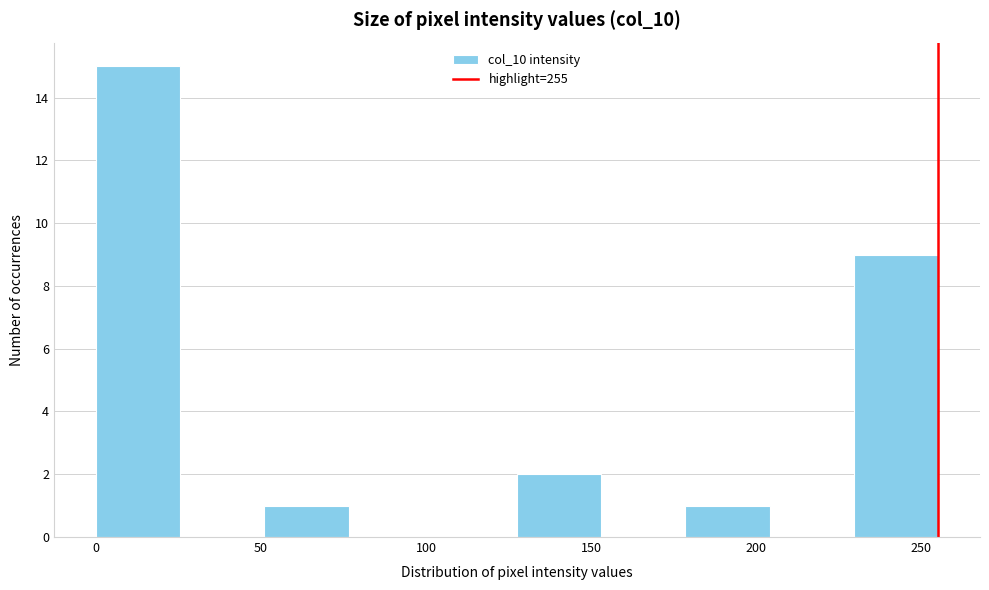

Reading left to right, list every bar in this chart as the range it spans on the x-axis followed by its height. Neither the bar edges nor the heights are printed on the chart, so give them approximately, as read against the axes.

0.0 to 25.5: 15
25.5 to 51.0: 0
51.0 to 76.5: 1
76.5 to 102.0: 0
102.0 to 127.5: 0
127.5 to 153.0: 2
153.0 to 178.5: 0
178.5 to 204.0: 1
204.0 to 229.5: 0
229.5 to 255.0: 9